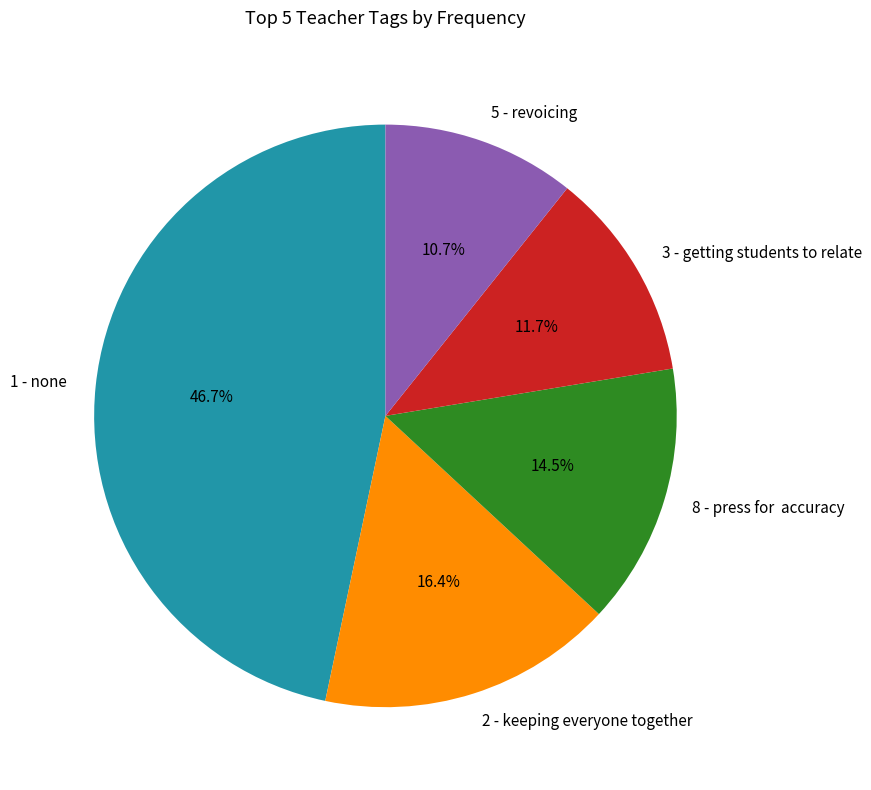

To the nearest percent, what percentage of the pie is 2 - keeping everyone together?

16%